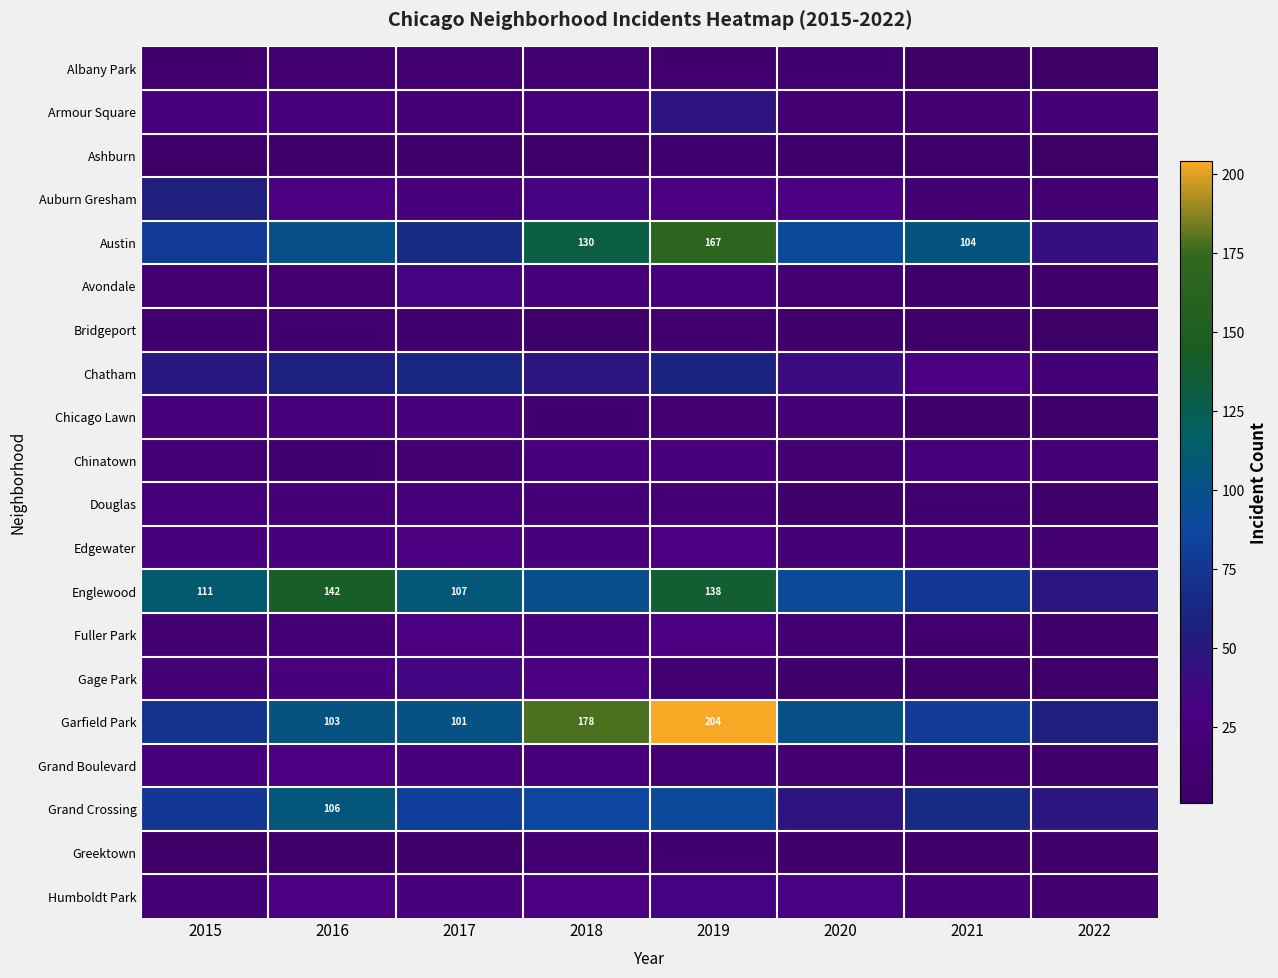

At which category is the sum across all series the highest?

2019